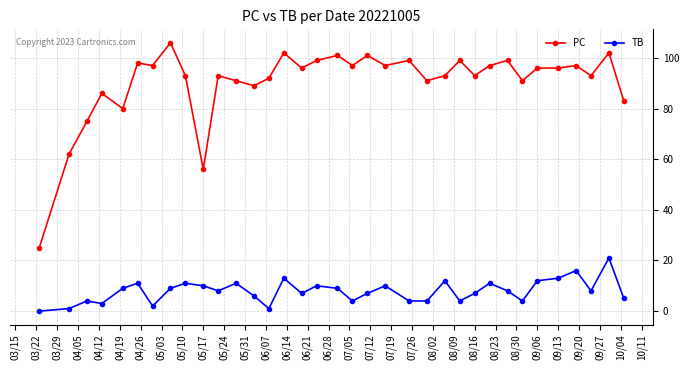

Which series has the largest total across all categories?

PC